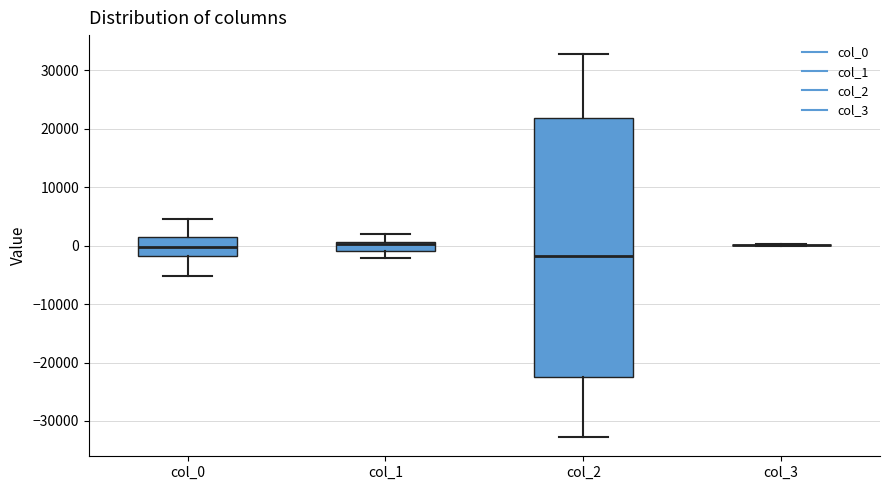

Reading left to right, read every box against the y-axis: the position of its median line, the range the box covers, and the ends of its whiskers. The values are not printed on the chart, so give them approximately, as read against the axis.

col_0: median 0, box -2000 to 1000, whiskers -5000 to 5000
col_1: median 0, box -1000 to 1000, whiskers -2000 to 2000
col_2: median -2000, box -23000 to 22000, whiskers -33000 to 33000
col_3: box collapsed to a line at 0, whiskers 0 to 0